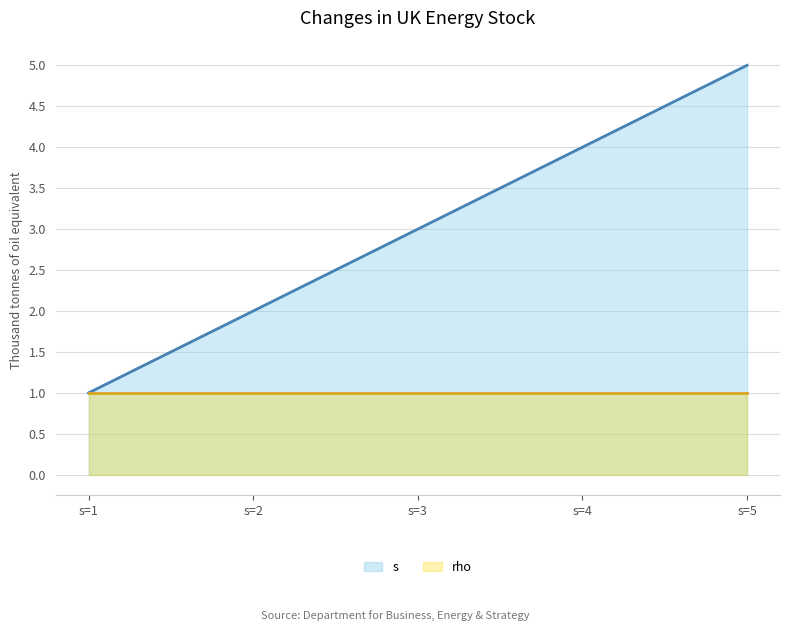

At which label does s reach its minimum?

s=1